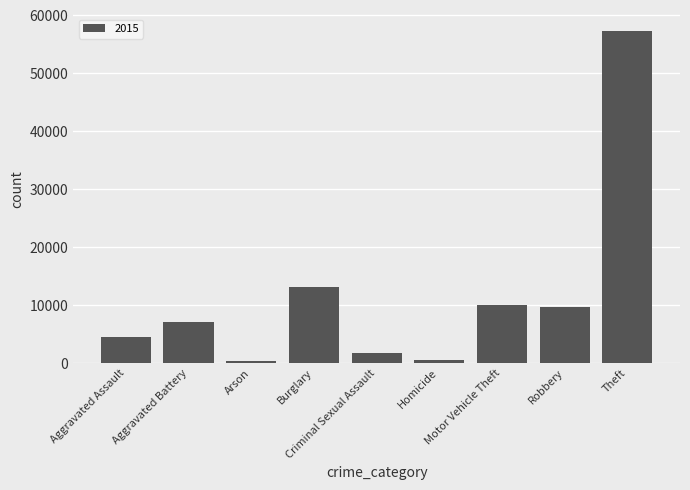

What is the sum of all values?

104348